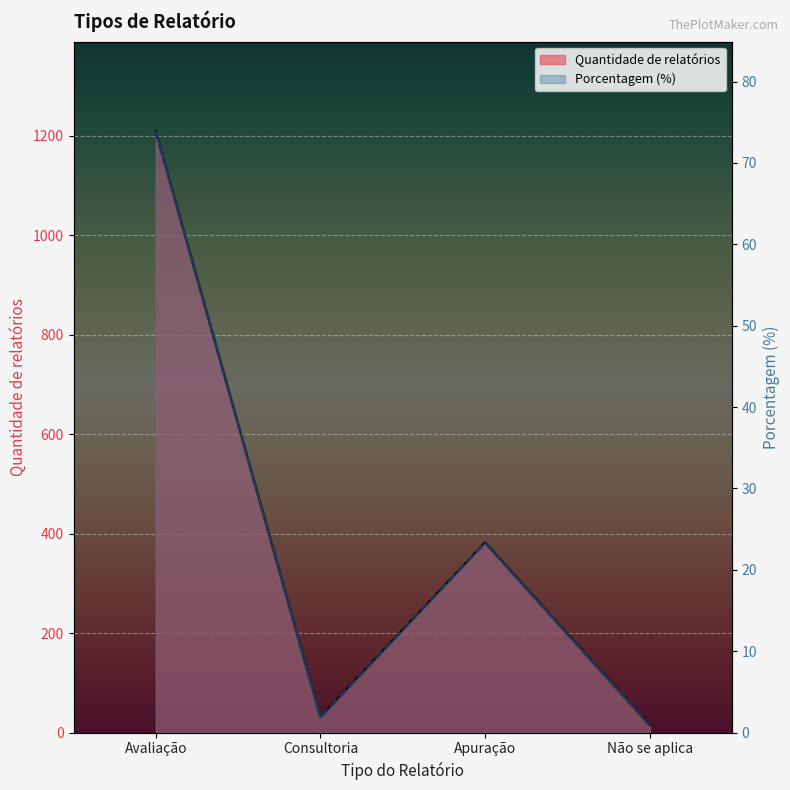

What is the difference between the highest and lowest values at Avaliação?

1134.2